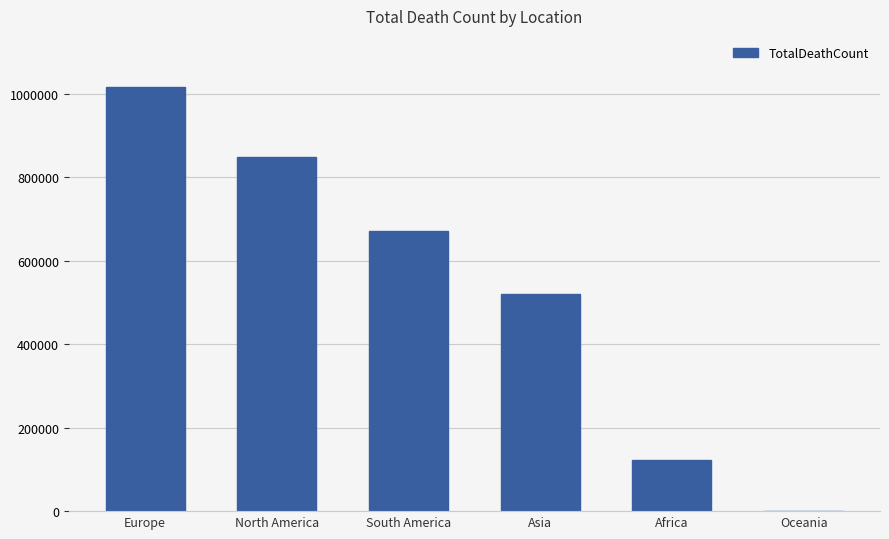

True or false: the data shows 847942 at North America.

True